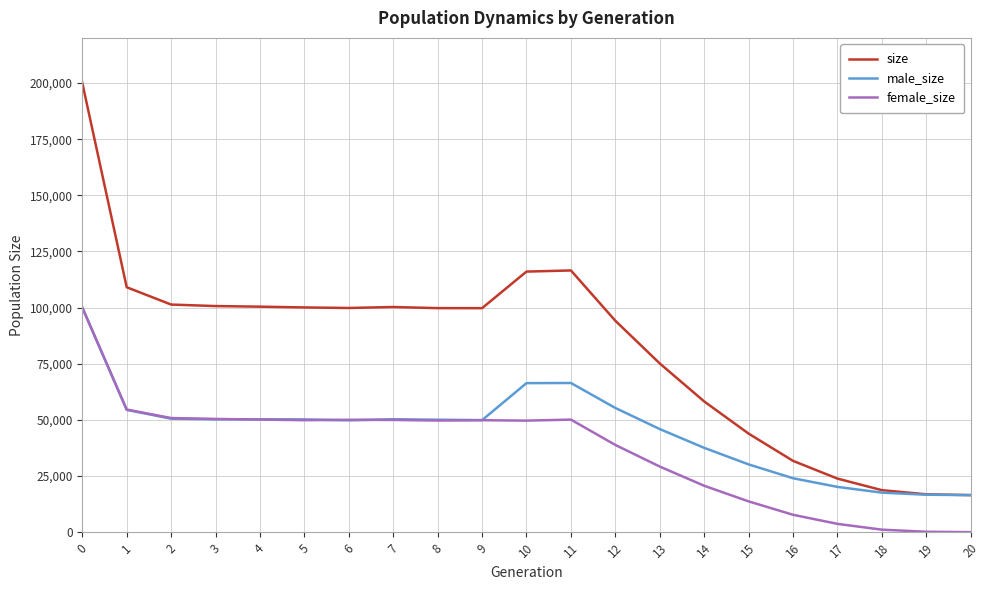

How many categories are shown in the chart?

21